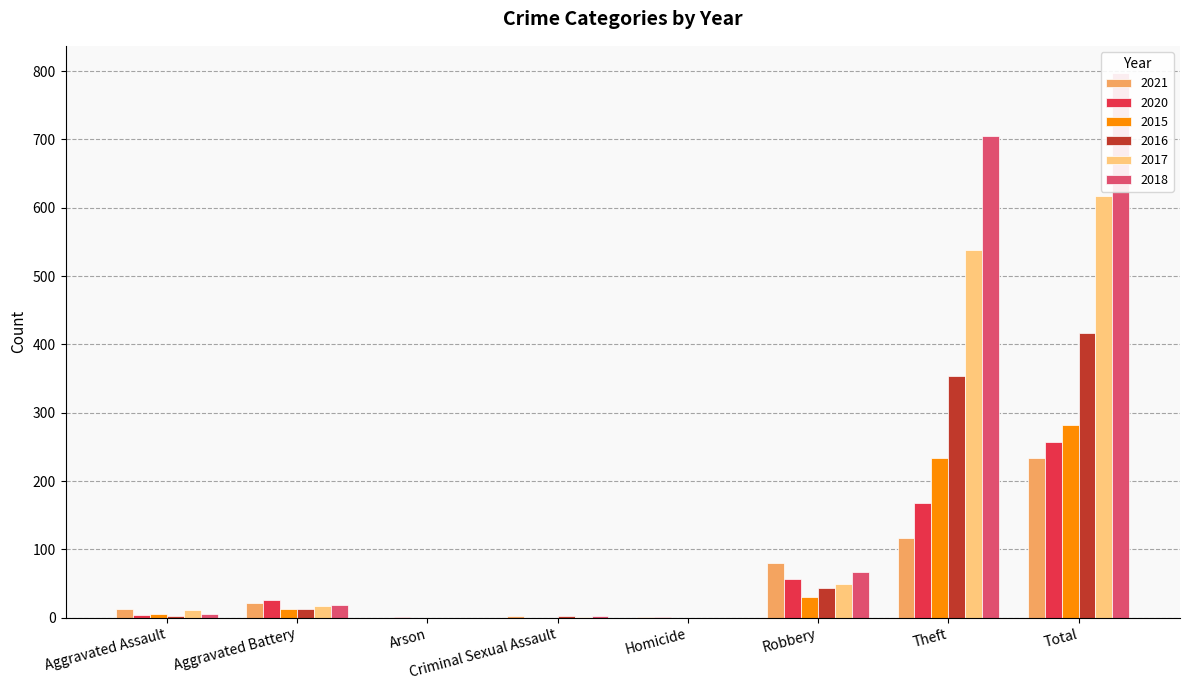

The value of 2017 at Robbery is 49. True or false?

True